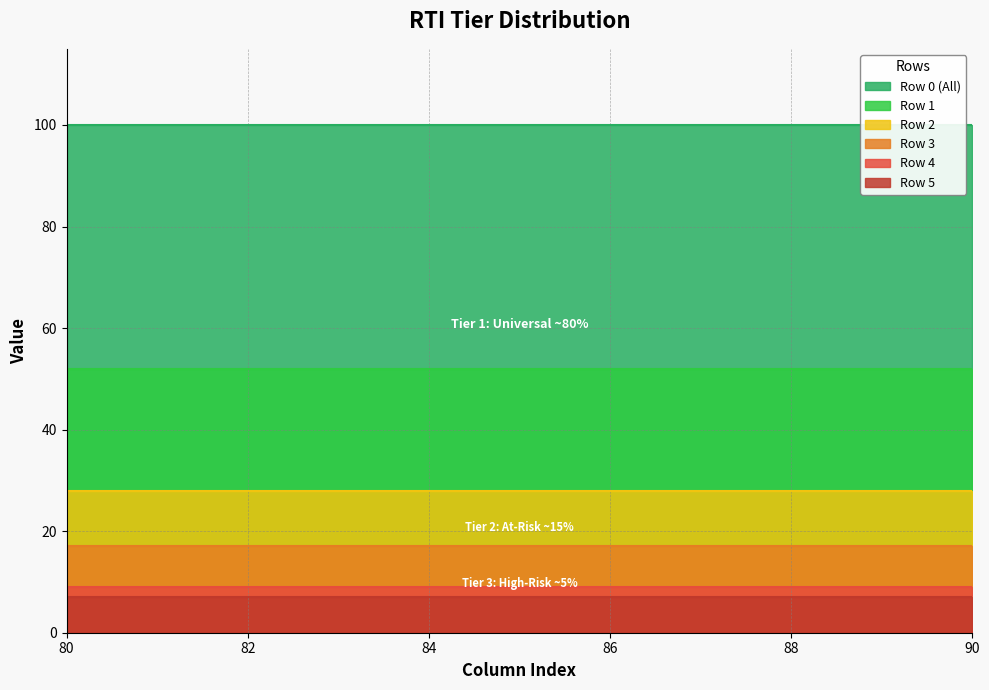

Reading left to right, list all the values displayed in this chart.

0: 80=100	81=100	82=100	83=100	84=100	85=100	86=100	87=100	88=100	89=100	90=100
1: 80=52	81=52	82=52	83=52	84=52	85=52	86=52	87=52	88=52	89=52	90=52
2: 80=28	81=28	82=28	83=28	84=28	85=28	86=28	87=28	88=28	89=28	90=28
3: 80=17	81=17	82=17	83=17	84=17	85=17	86=17	87=17	88=17	89=17	90=17
4: 80=9	81=9	82=9	83=9	84=9	85=9	86=9	87=9	88=9	89=9	90=9
5: 80=7	81=7	82=7	83=7	84=7	85=7	86=7	87=7	88=7	89=7	90=7